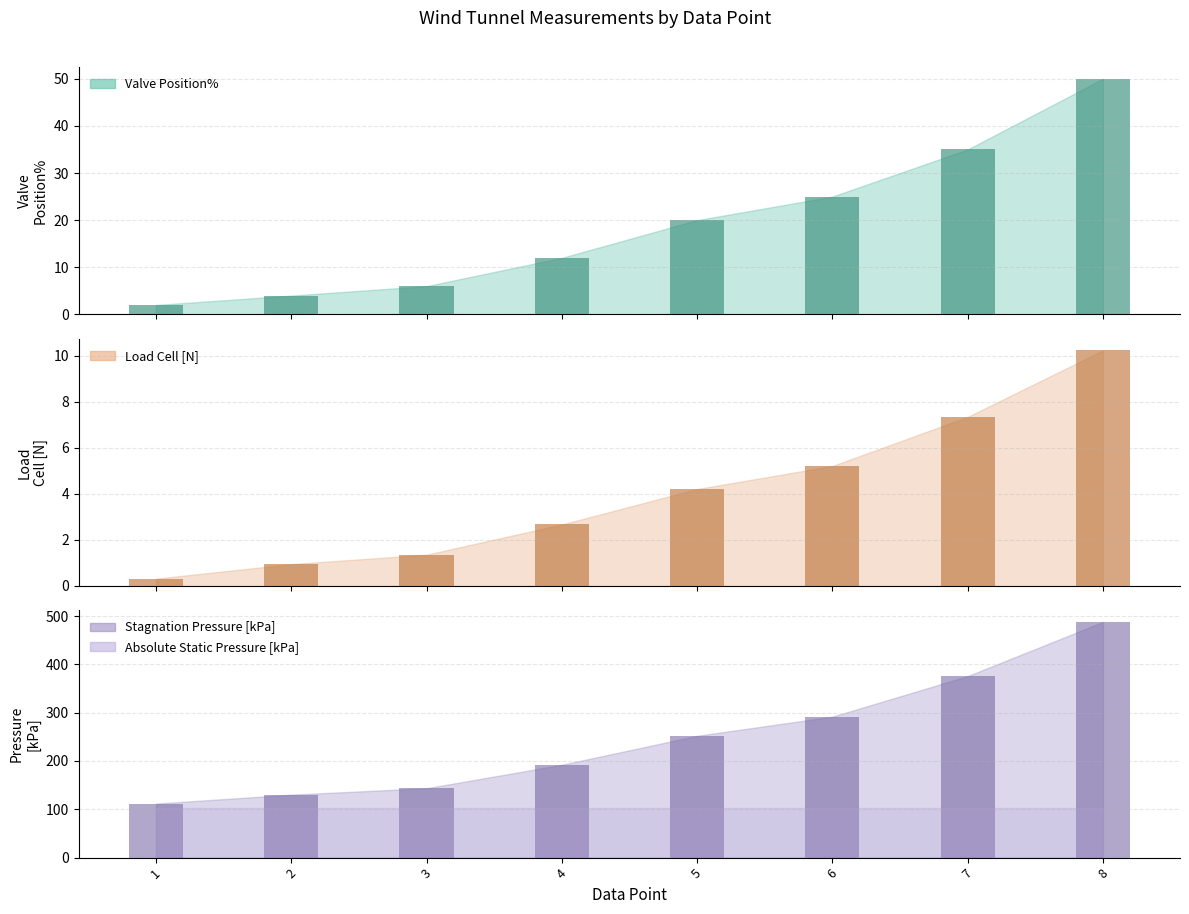

Where does the Load Cell[N] bars series first go above 4?

5